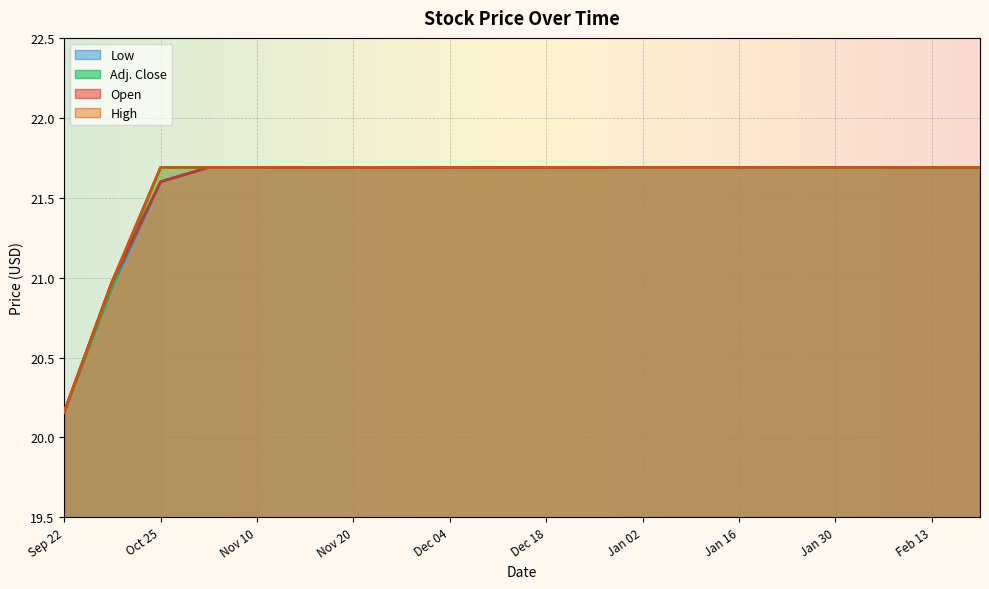

Between Nov 20 and Jan 16, which series saw the biggest shift?

Open